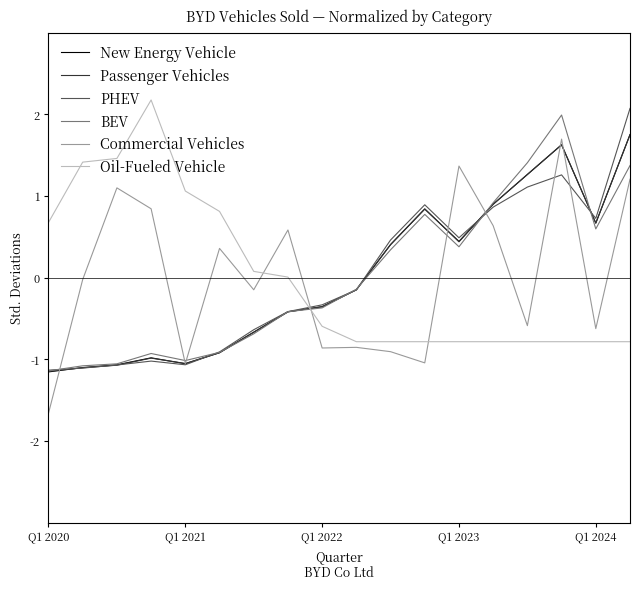

True or false: BEV and Oil-Fueled Vehicle cross at least once.

True